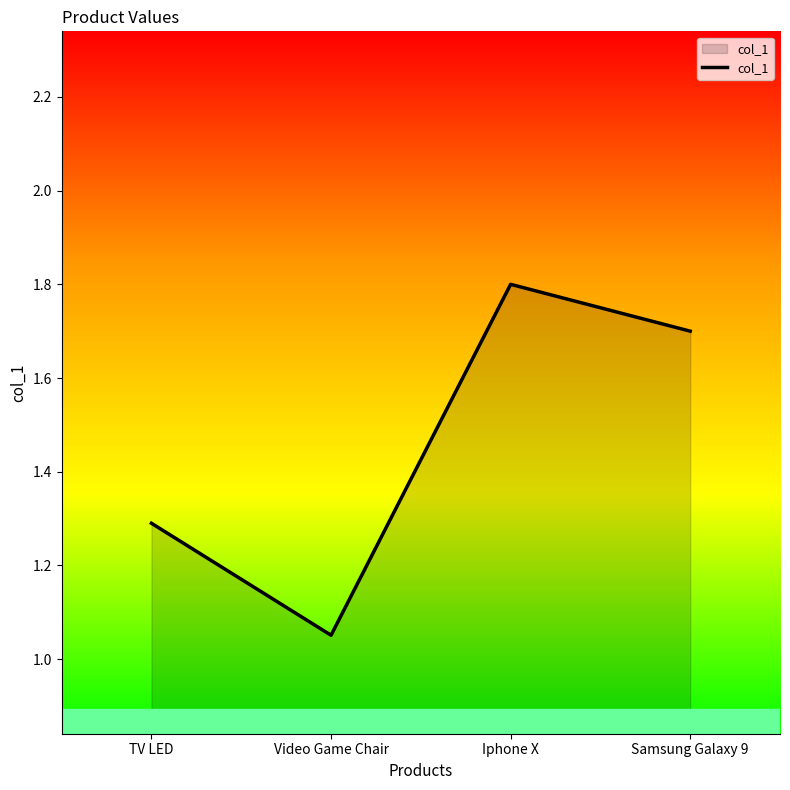

Rank the categories by value from lowest to highest.

Video Game Chair, TV LED, Samsung Galaxy 9, Iphone X